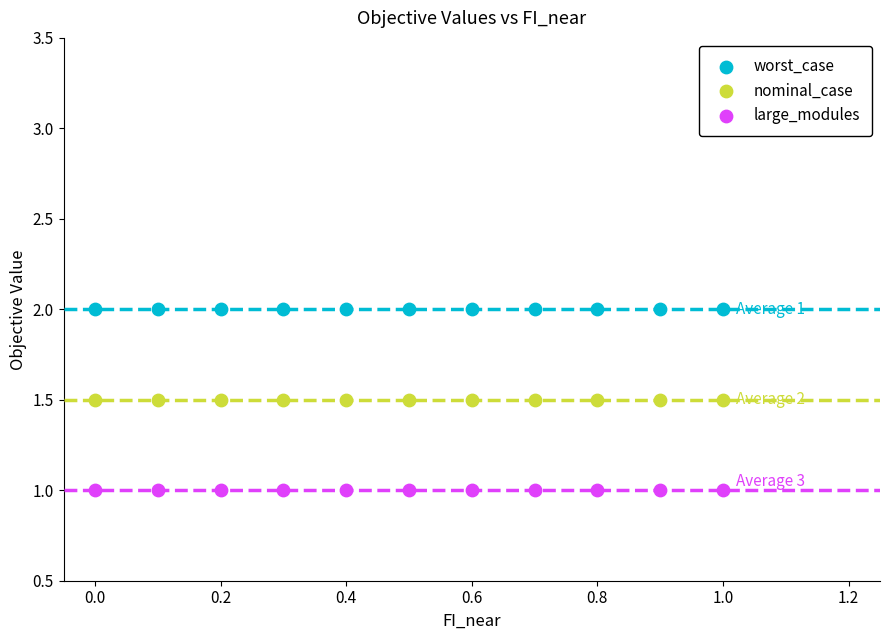

Which series reaches the minimum Y coordinate?

large_modules